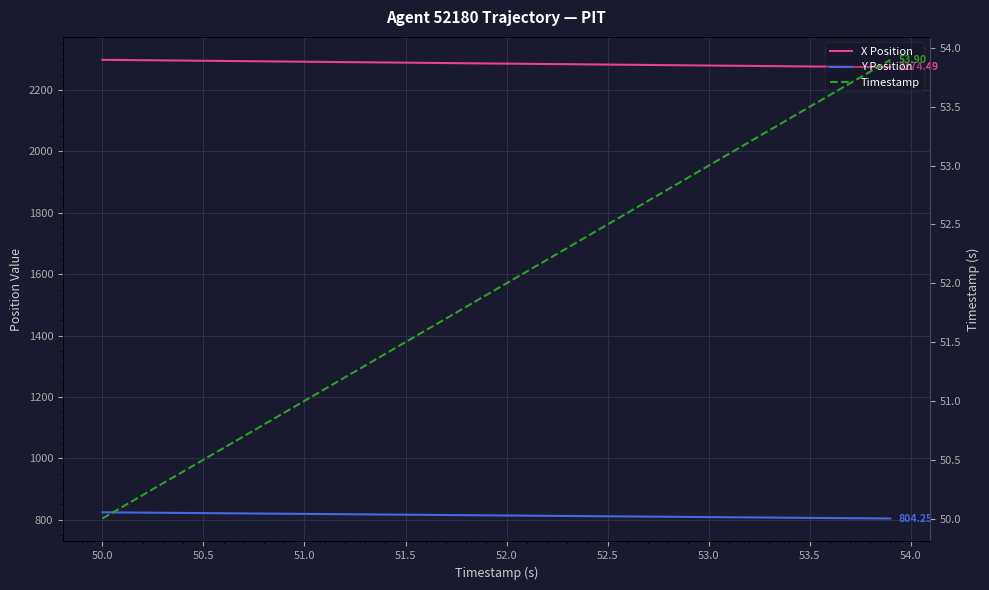

True or false: Timestamp has more than 2 points higher than both neighbors.

False